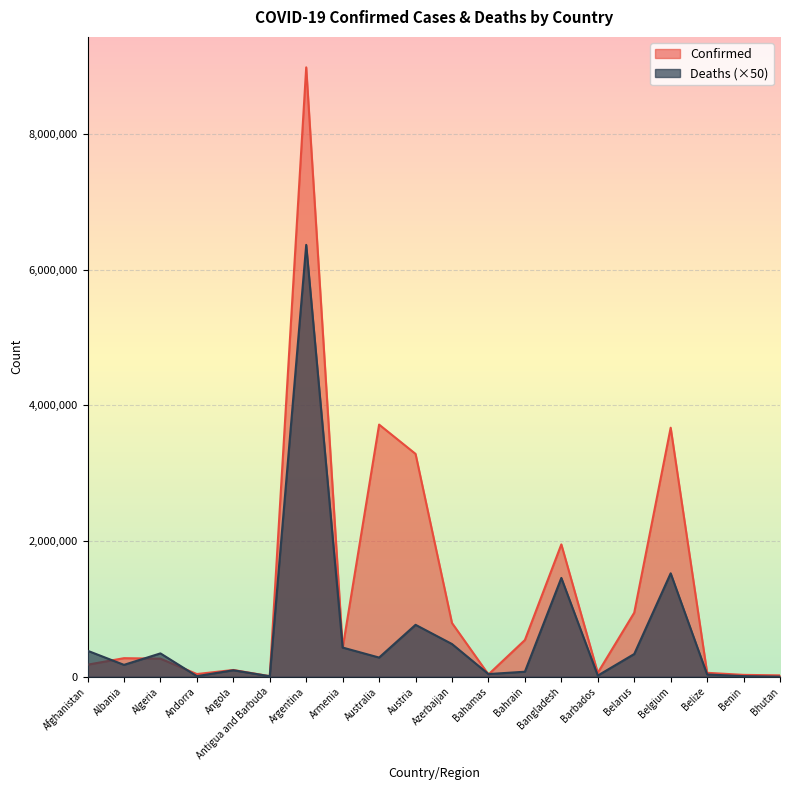

Which series has the largest total across all categories?

Confirmed